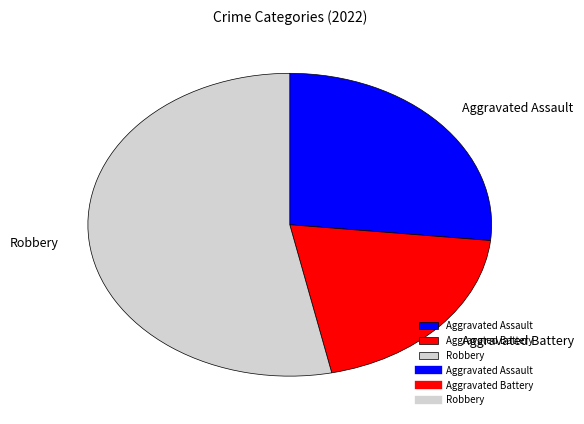

Does any single category account for the majority?

Yes